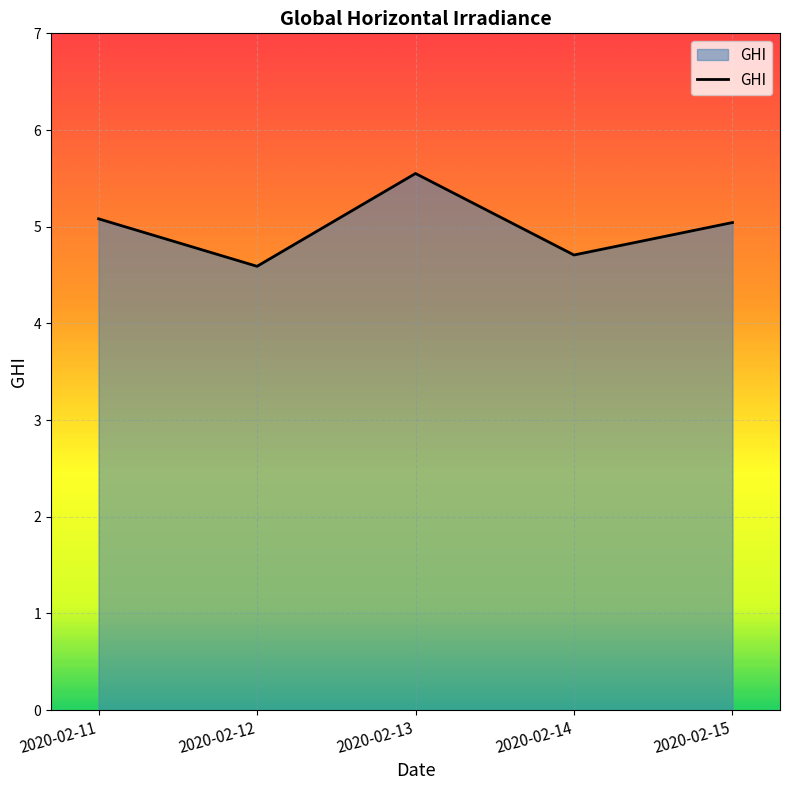

What is the minimum value shown in the chart?

4.6